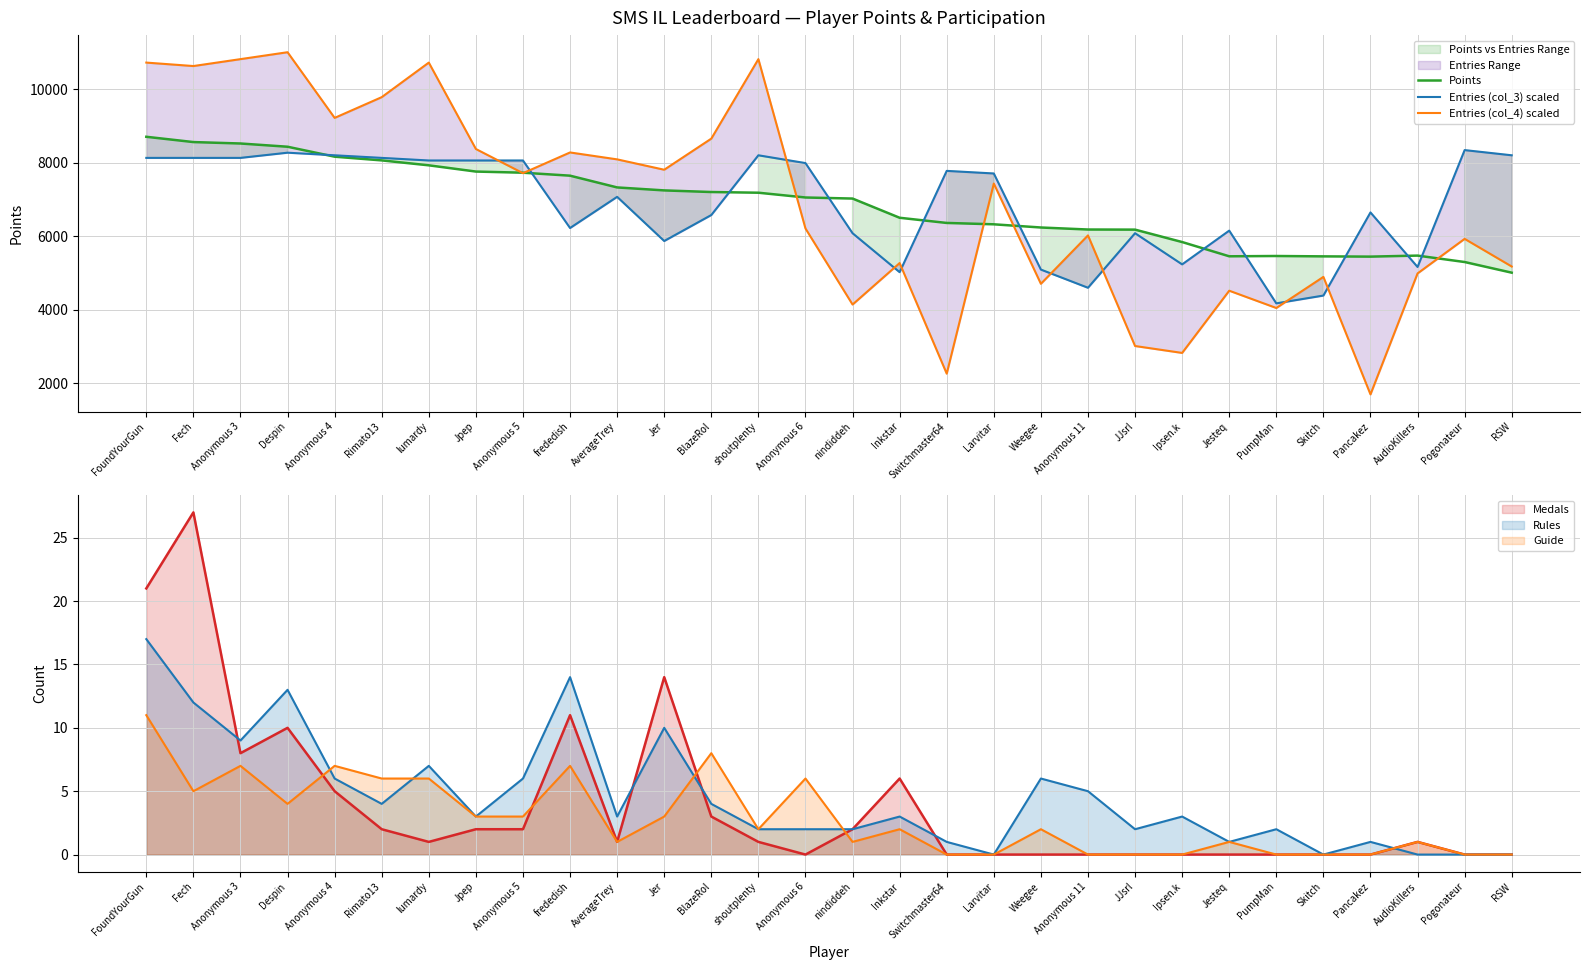

List the series in order of their overall mean, lowest first.

Entries (col_4) scaled, Entries (col_3) scaled, Points